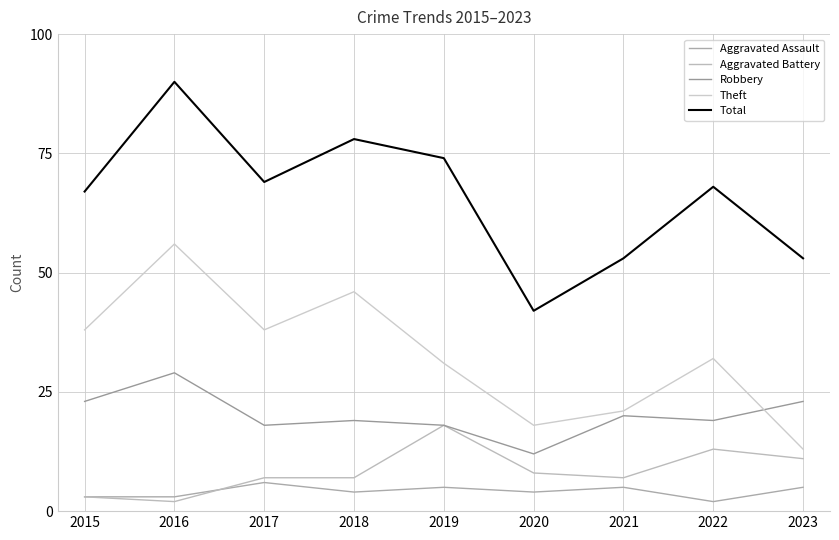

Which series has the widest spread of values?

Total